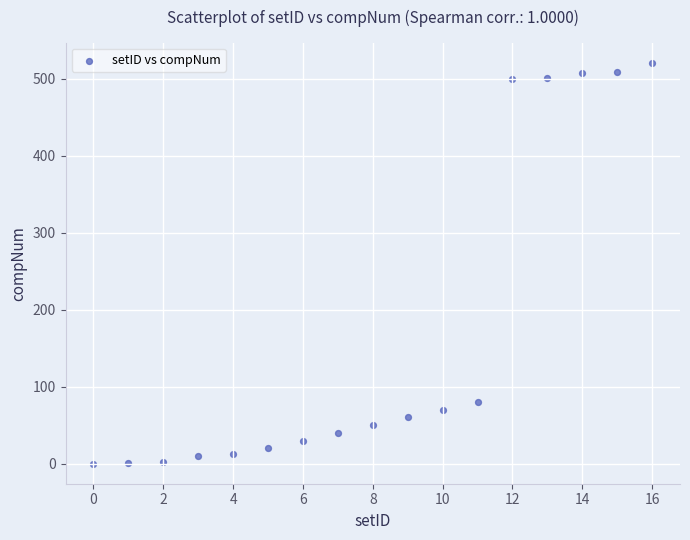

What Y value in the scatter plot is closest to 260?

80